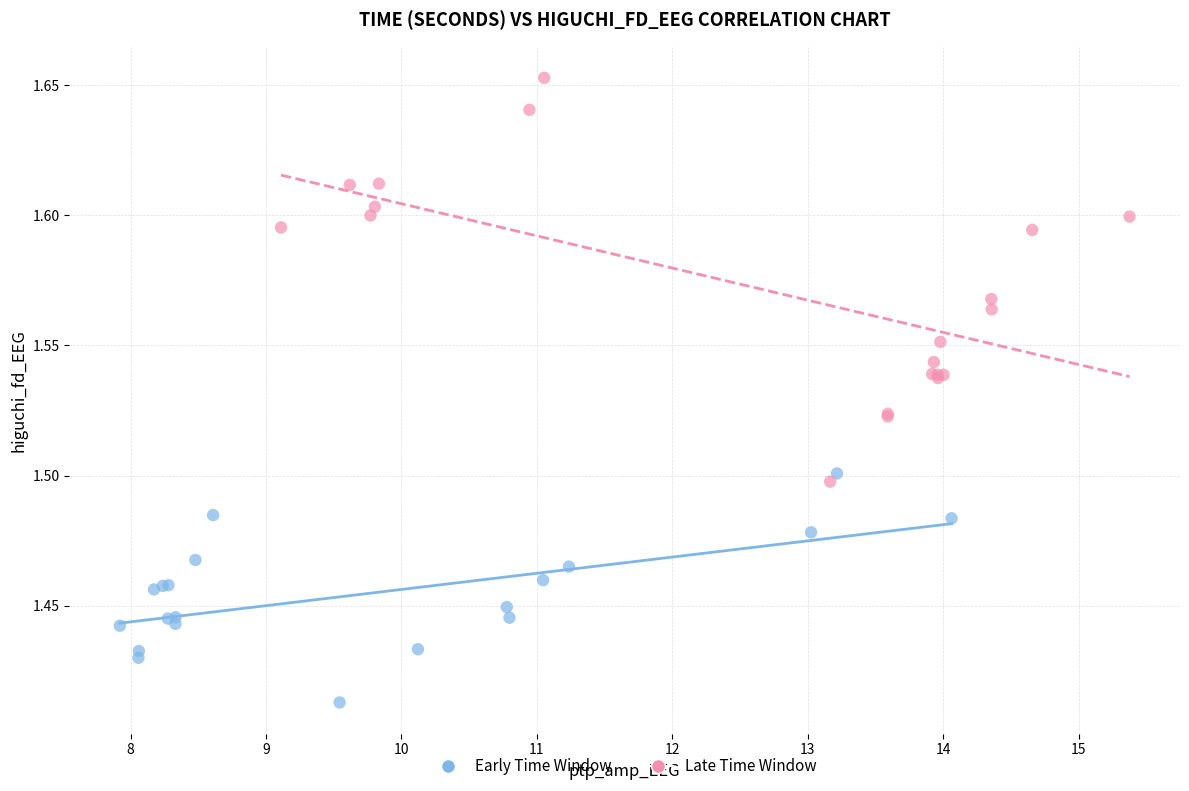

Which series has the widest spread of Y values?

Late Time Window